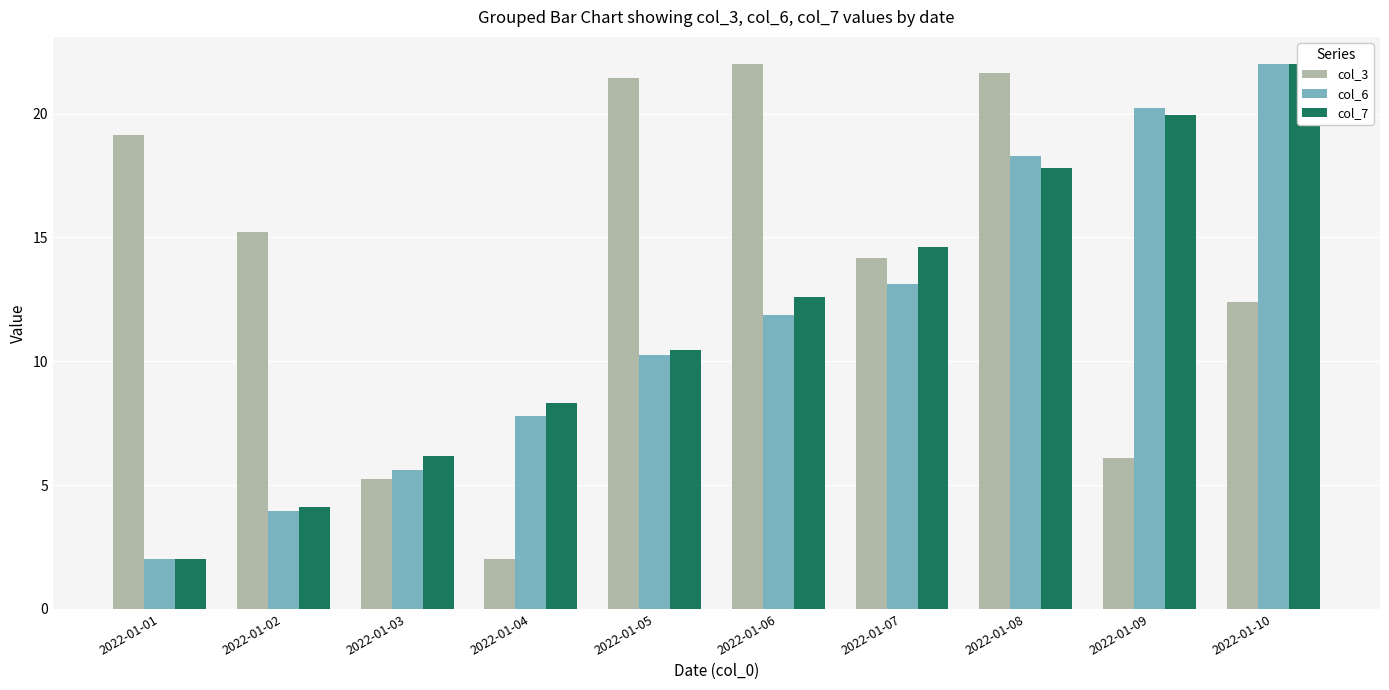

Is the value of col_3 at 2022-01-01 greater than the value of col_6 at 2022-01-09?

No